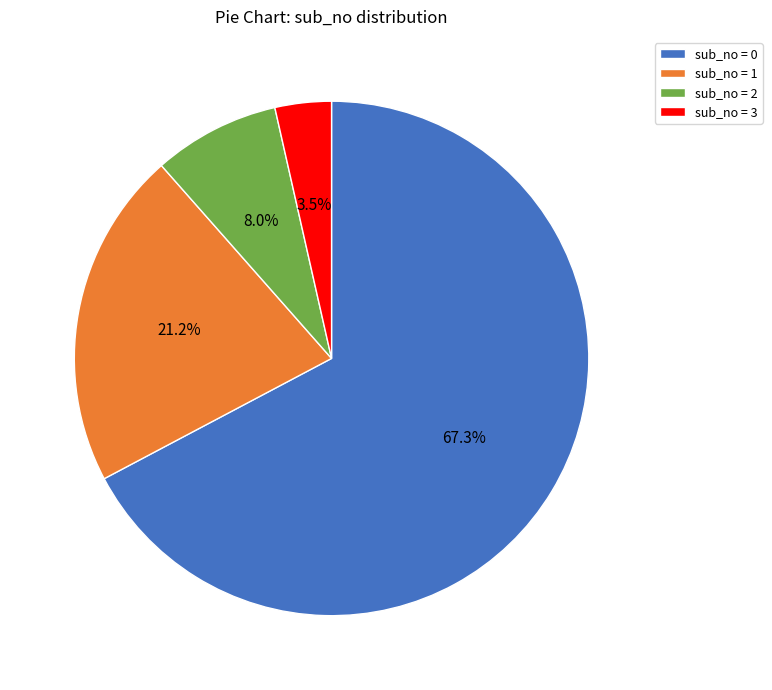

What is the largest slice in the pie chart?

sub_no = 0